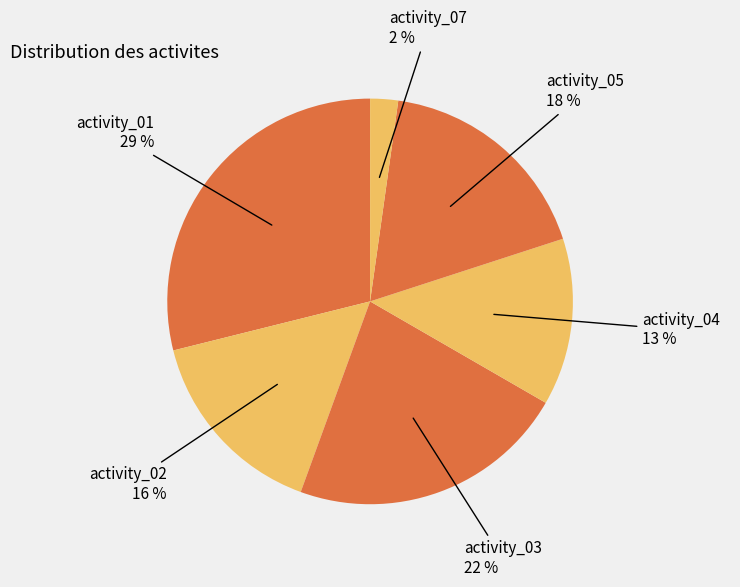

Does activity_07 account for over 50% of the chart?

No